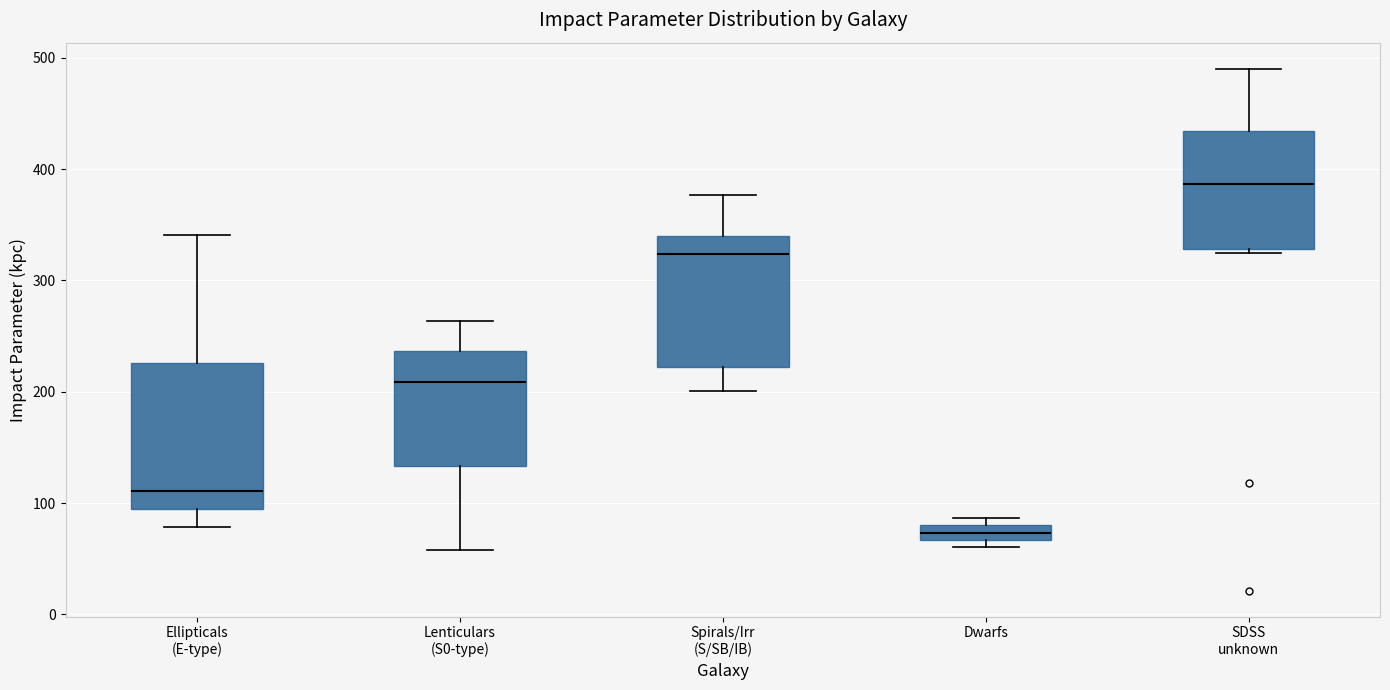

Which box is the tallest, from its lower edge to its upper edge?

Ellipticals (E-type)